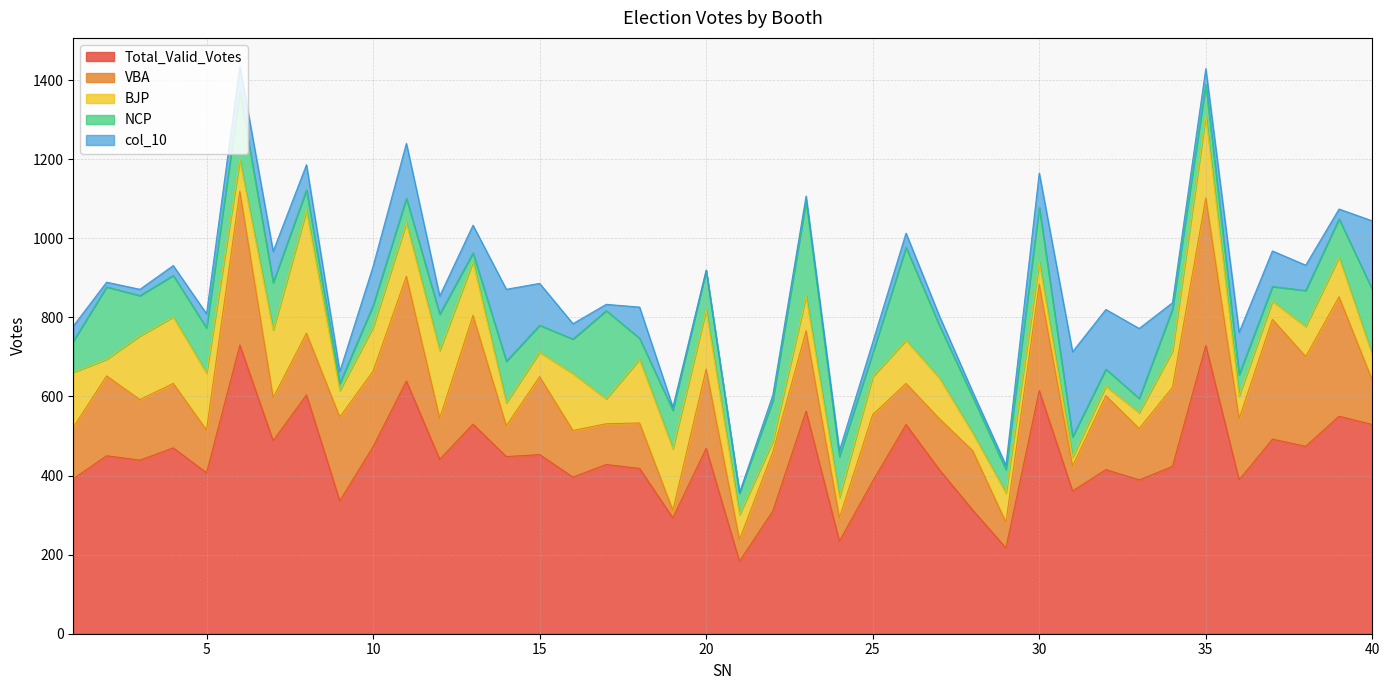

Reading left to right, list all the values displayed in this chart.

Total_Valid_Votes: 392	450	439	470	407	730	488	604	336	473	639	441	530	448	453	396	428	418	293	469	183	310	563	234	386	529	415	313	217	615	361	415	389	423	729	389	492	474	550	529
VBA: 130	202	153	163	108	389	109	156	212	191	265	104	275	78	197	118	103	115	19	200	55	149	203	59	168	104	129	150	65	269	63	187	130	200	373	155	303	227	302	112
BJP: 139	42	161	168	144	79	171	310	67	111	135	171	136	58	62	144	63	161	156	150	63	27	88	51	96	109	103	45	74	56	22	24	40	92	208	57	46	76	100	64
NCP: 79	183	102	105	114	171	120	52	18	55	62	92	22	105	68	87	223	53	97	100	55	103	241	104	60	235	133	91	59	138	52	43	36	106	79	54	37	91	97	165
col_10: 38	12	16	25	36	66	79	64	30	99	139	46	70	182	106	39	16	79	8	0	0	14	12	15	27	36	24	13	11	87	215	151	177	16	40	107	90	64	25	174